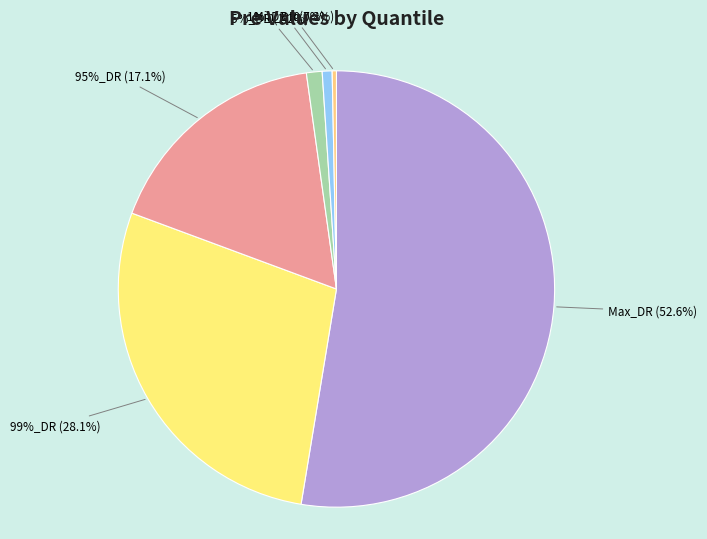

The 99%_DR slice represents 28% of the pie. True or false?

True